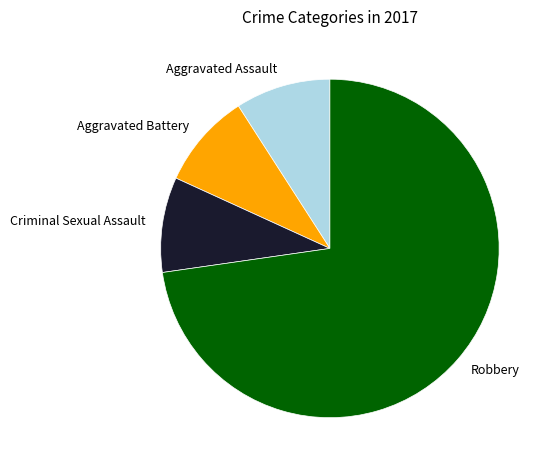

Which category has the biggest portion of the pie?

Robbery